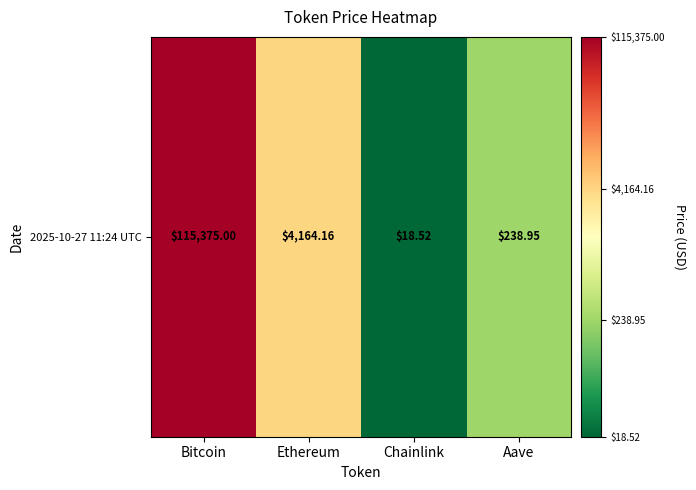

List the labels in order of value, largest first.

Bitcoin, Ethereum, Aave, Chainlink